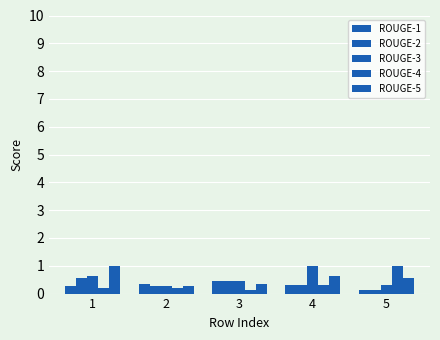

Are the bars grouped side by side (vs. stacked)?

Yes